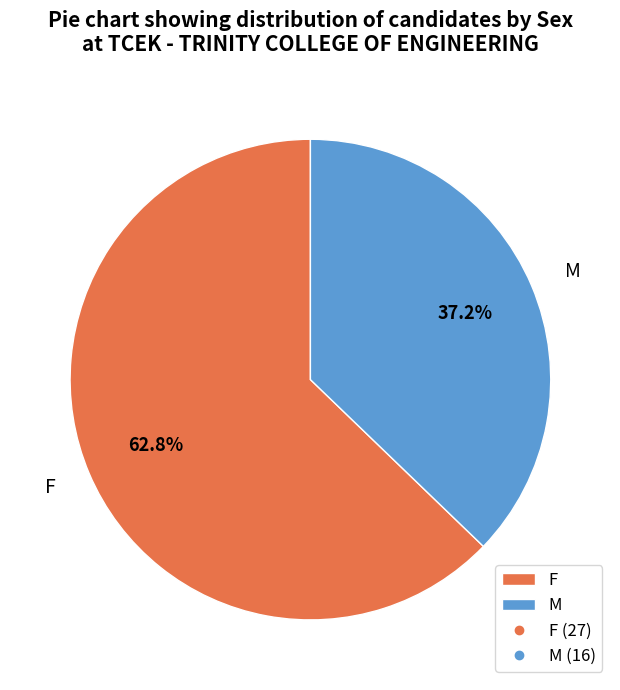

Between F and M, which is larger?

F